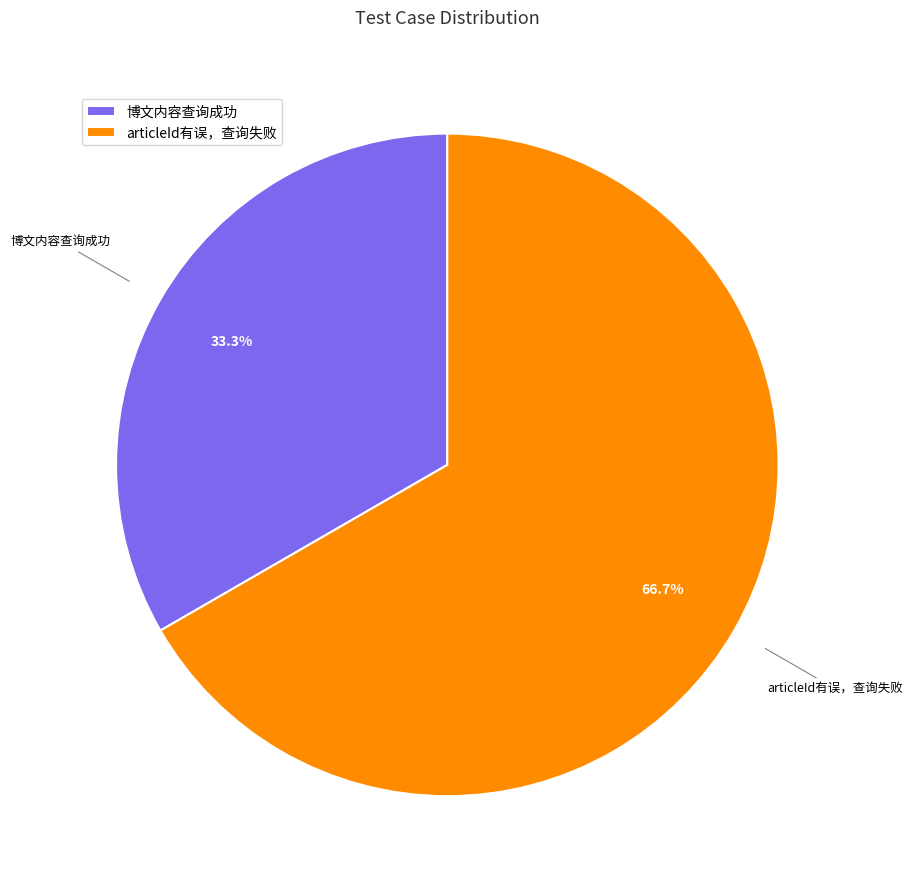

To the nearest percent, what is the combined percentage of articleId有误，查询失败 and 博文内容查询成功?

100%